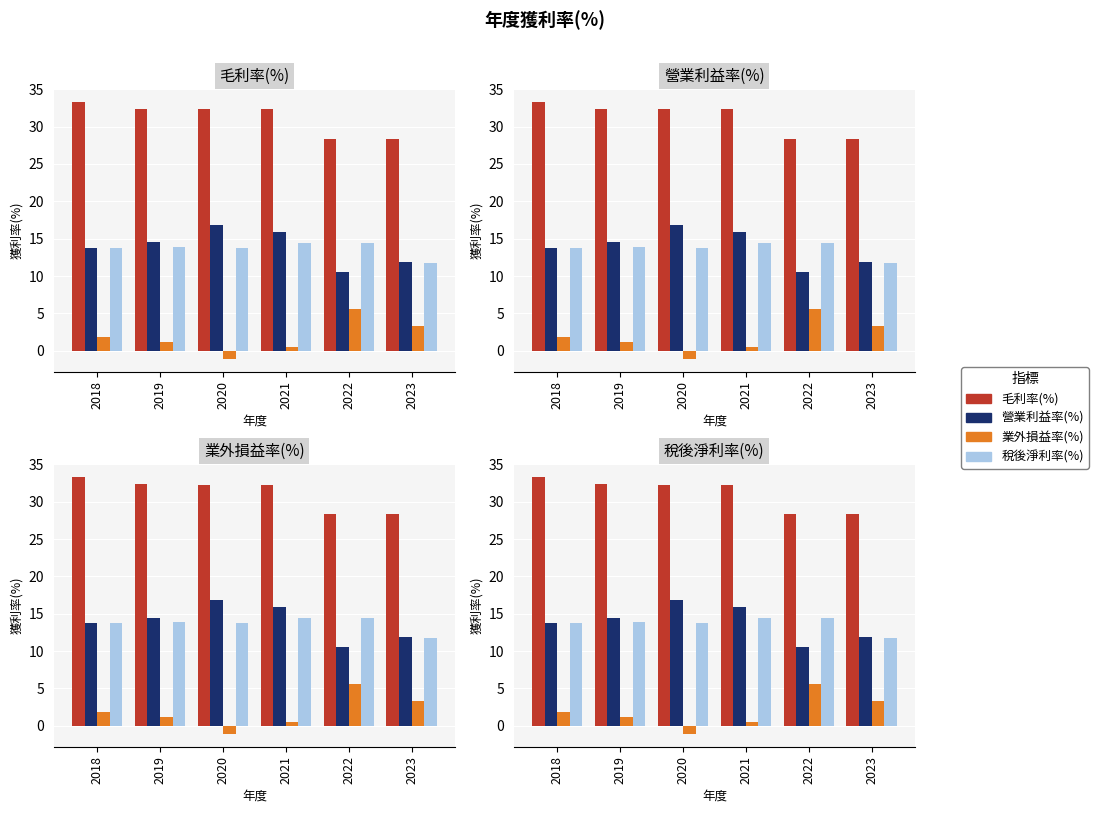

How many negative values does the 業外損益率(%) series have?

1